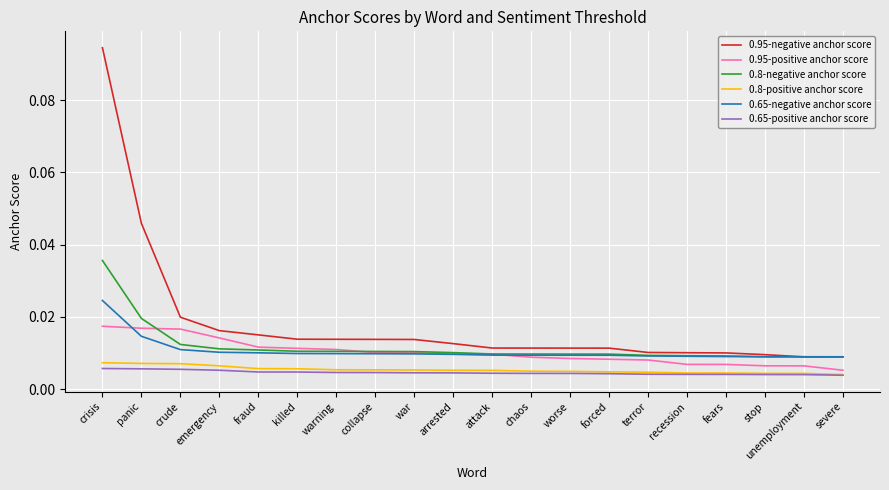

True or false: 0.65-positive anchor score and 0.8-negative anchor score intersect in this chart.

False